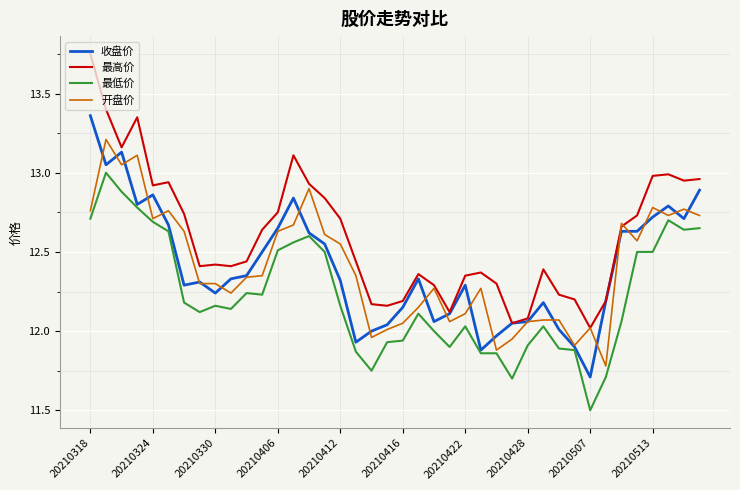

Which series ends up on top after the final intersection of 最高价 and 开盘价?

最高价